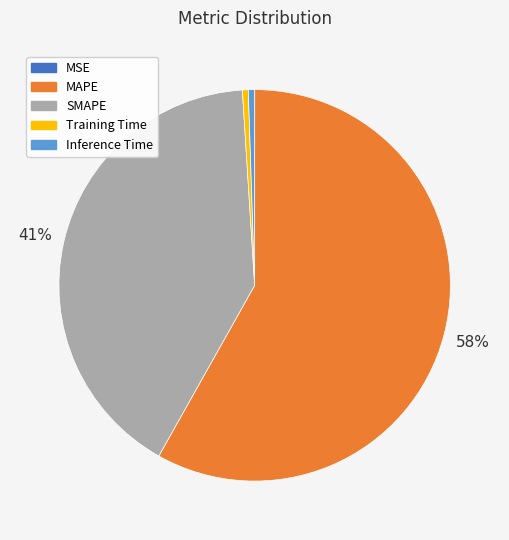

Is the sum of MAPE and Training Time greater than half?

Yes